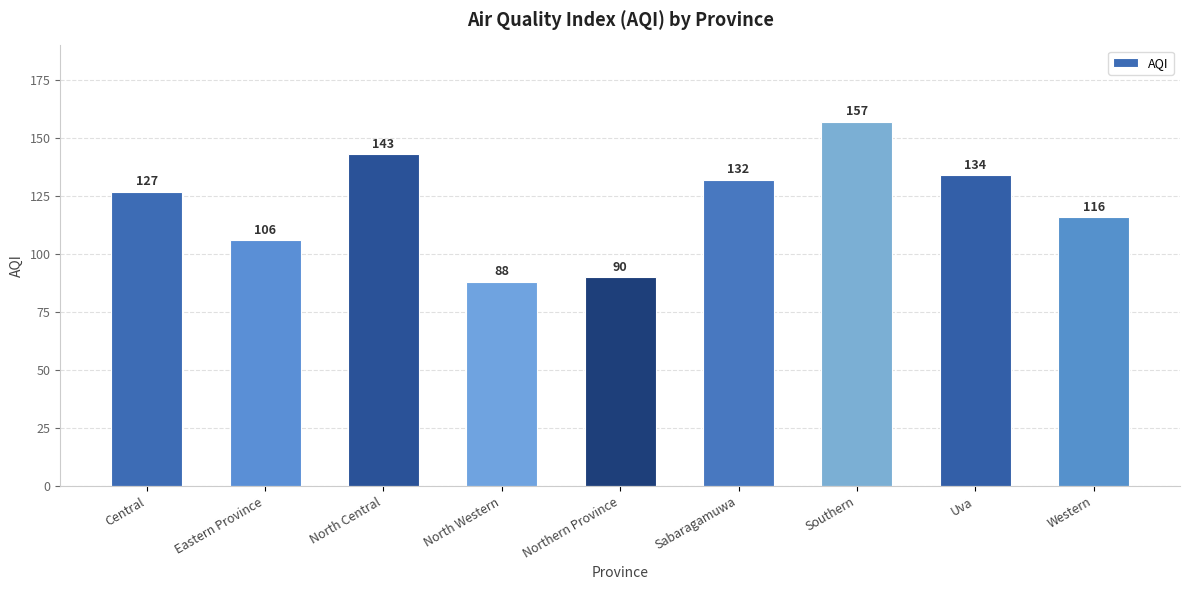

Reading left to right, transcribe all the data shown in this chart.

Central=127	Eastern Province=106	North Central=143	North Western=88	Northern Province=90	Sabaragamuwa=132	Southern=157	Uva=134	Western=116